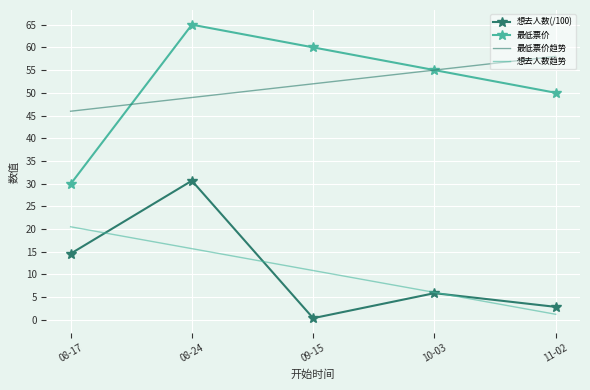

How many 最低票价 values are between 50 and 60?

3